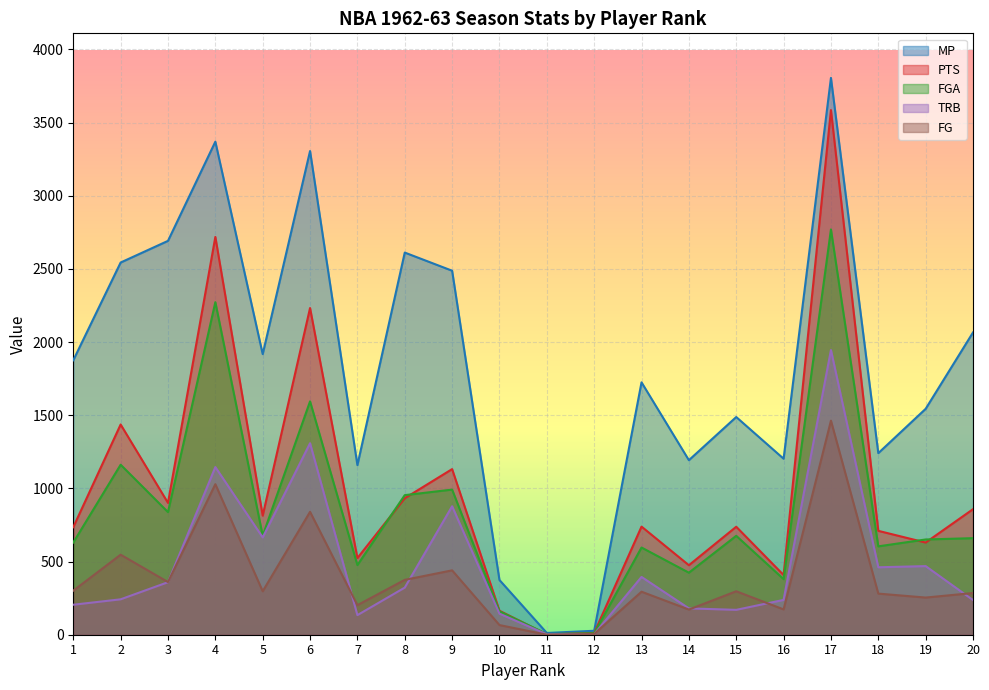

Which series has the largest total across all categories?

MP